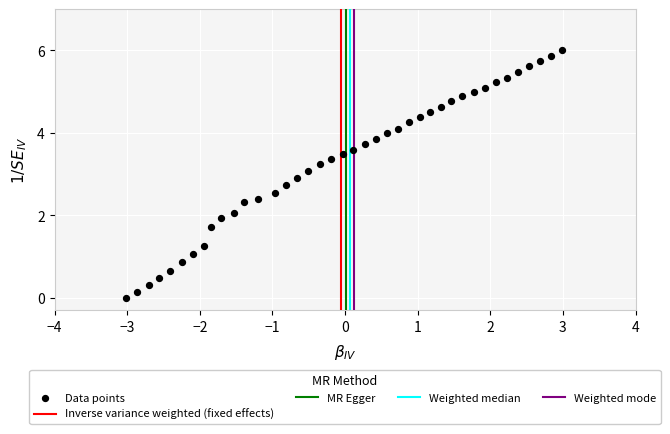

What is the range of X values (max minus min)?

6.0